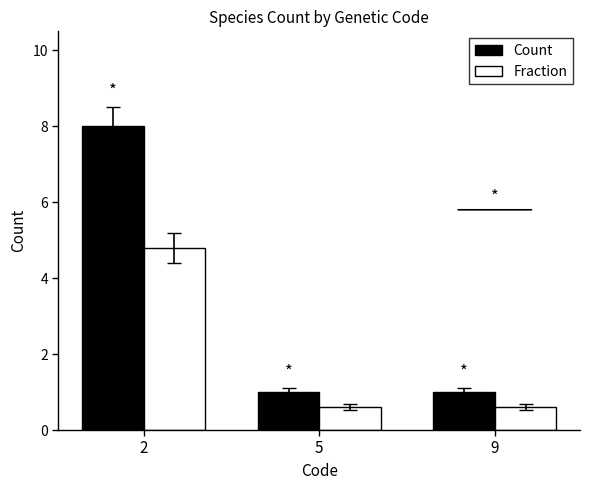

Reading left to right, extract all data points from this chart.

Count: 2=8.0	5=1.0	9=1.0
Fraction: 2=4.8	5=0.6	9=0.6